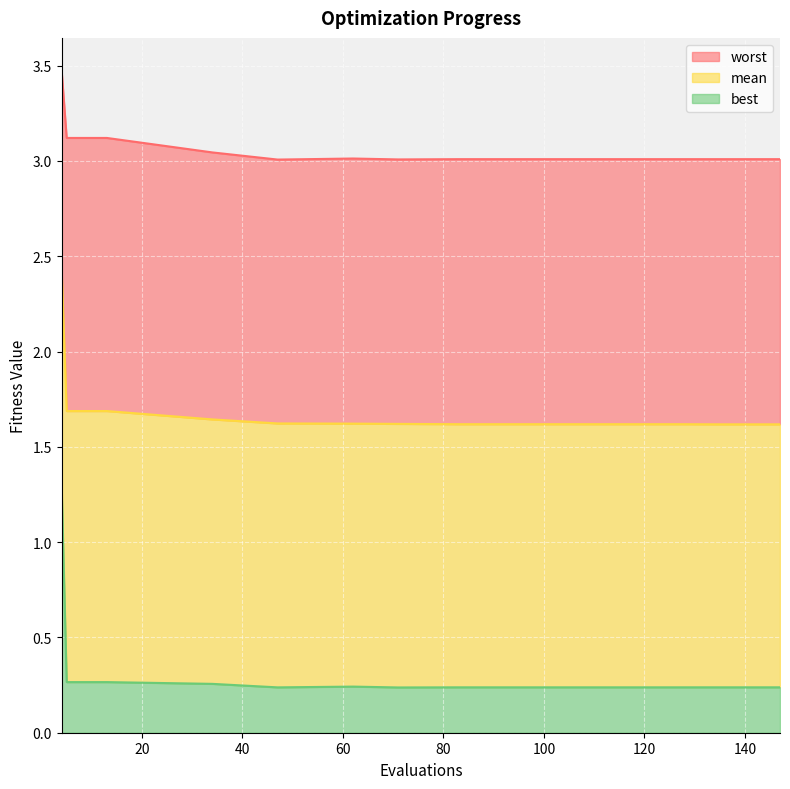

Where is the first local maximum for best?

62